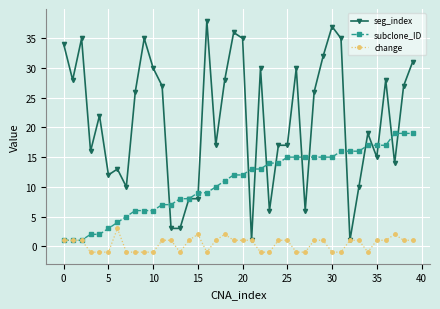

How many lines are shown in the chart?

3